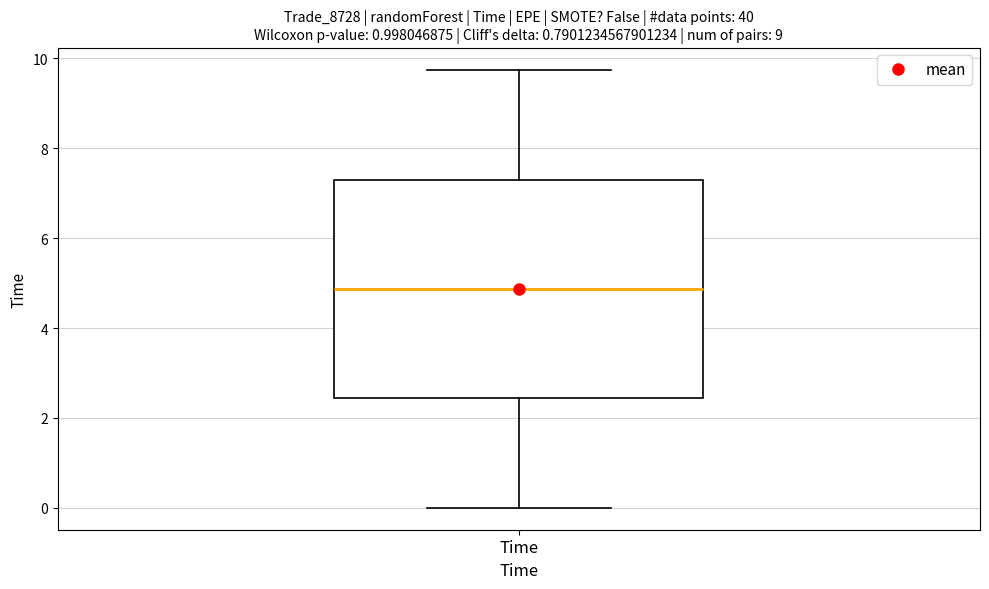

Transcribe this box plot: give where the median line is, the range the box spans, and where the two whiskers end, as read against the y-axis. The values are not printed on the chart, so give them approximately, as read against the axis.

median 4.8, box 2.4 to 7.4, whiskers 0.0 to 9.8